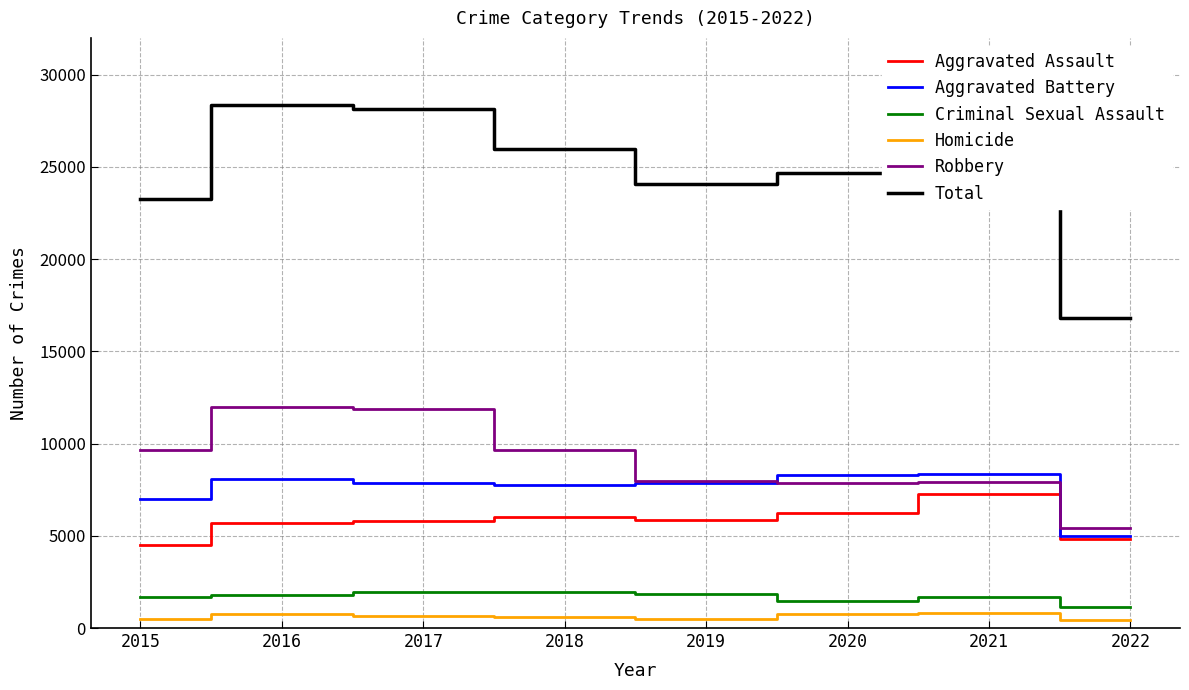

True or false: Total and Homicide intersect in this chart.

False